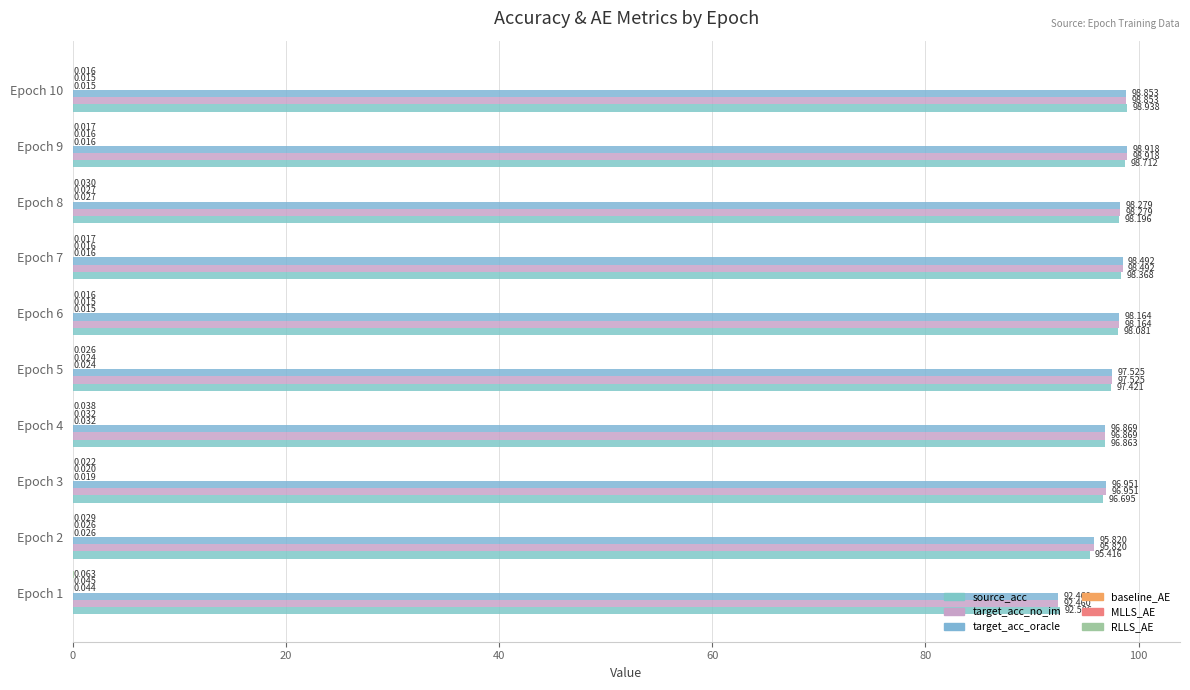

How many categories are shown in the chart?

10